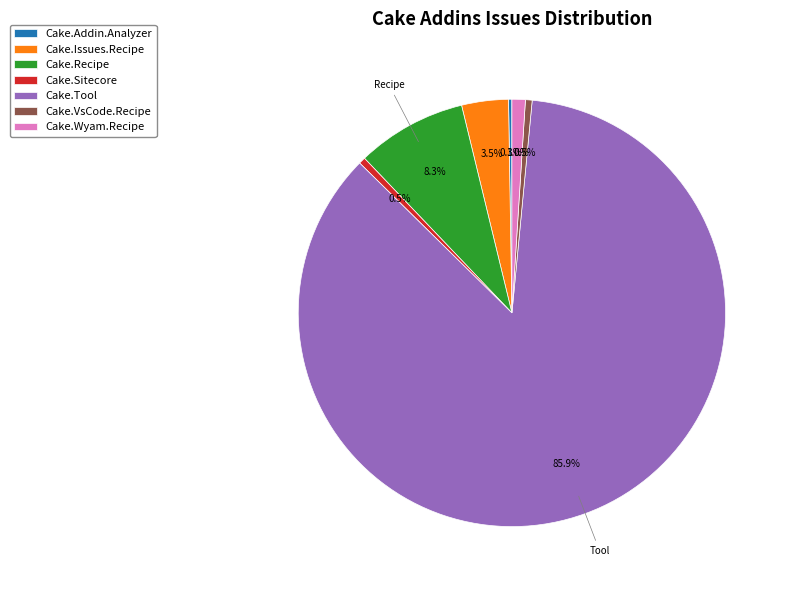

Between Cake.Tool and Cake.Wyam.Recipe, which is larger?

Cake.Tool